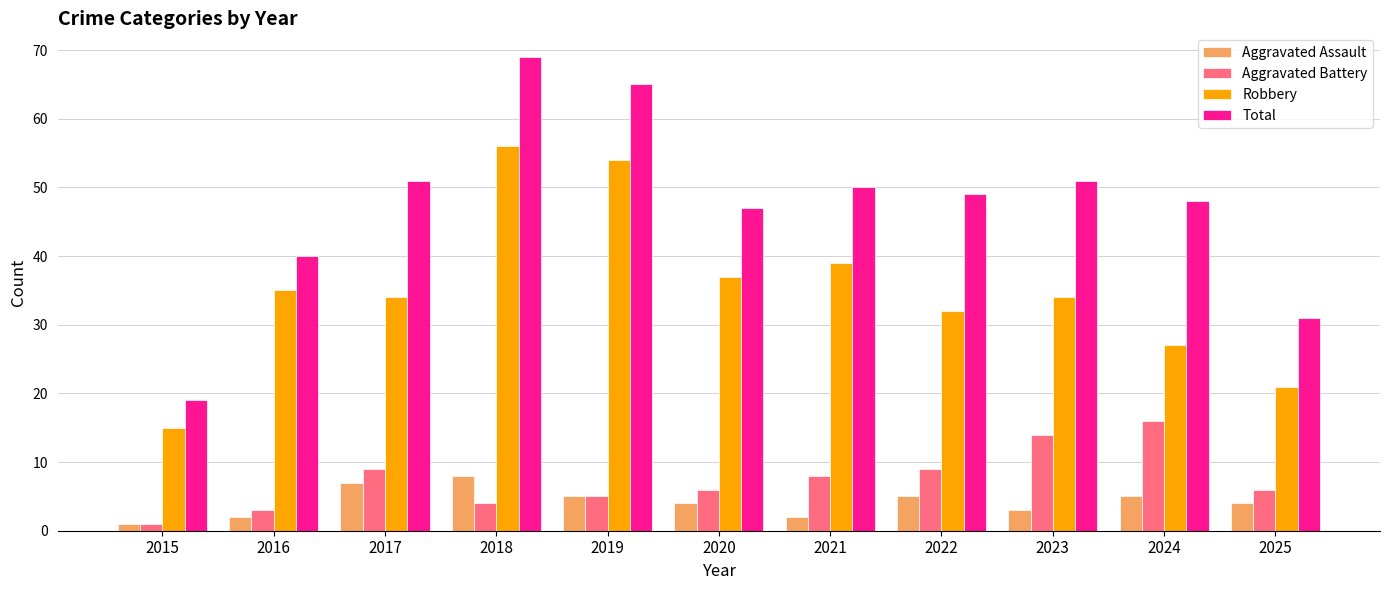

How many groups of bars are there?

11